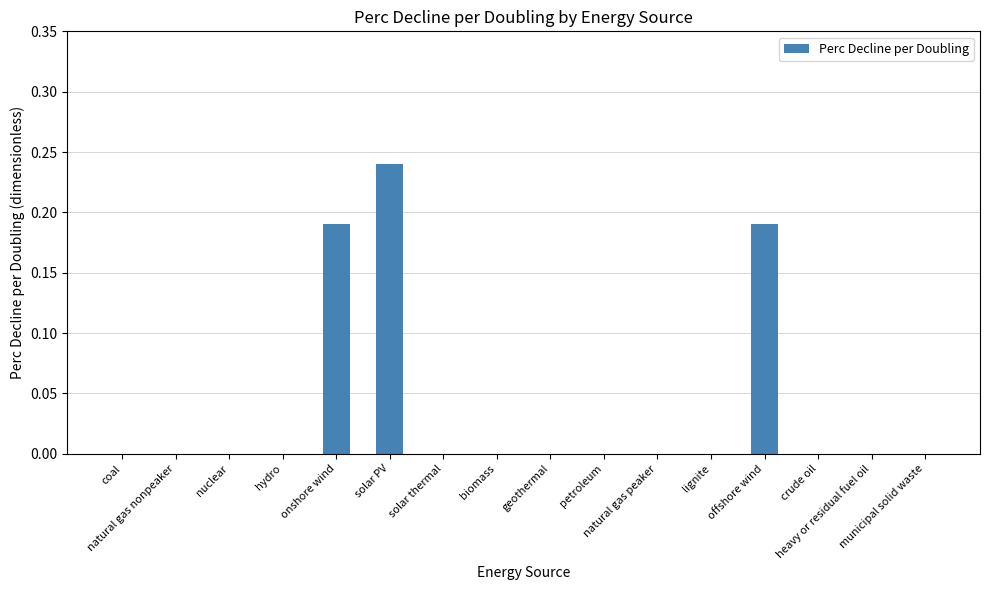

What is the sum of the values at heavy or residual fuel oil and solar PV?

0.2